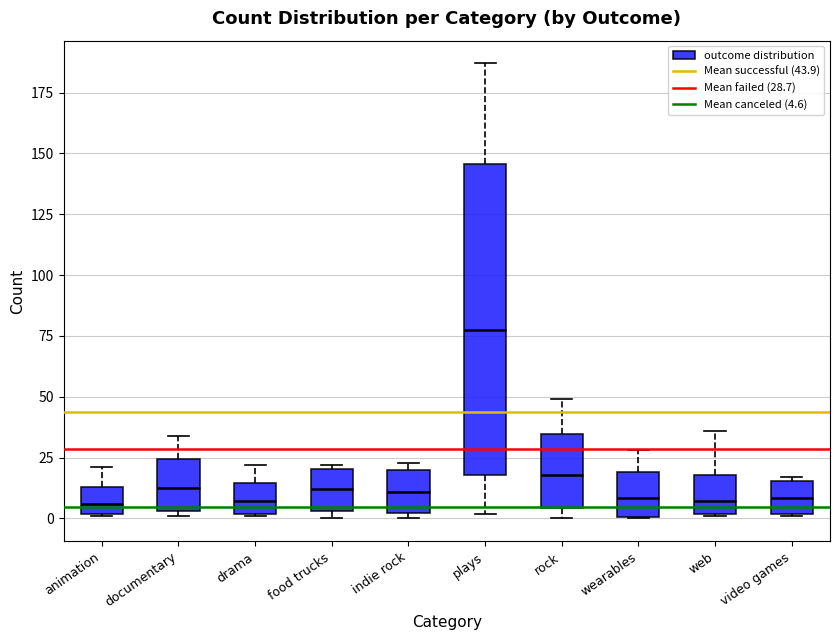

Where is the upper edge of the box for food trucks on the y-axis? The values are not printed on the chart, so give them approximately, as read against the axis.

20